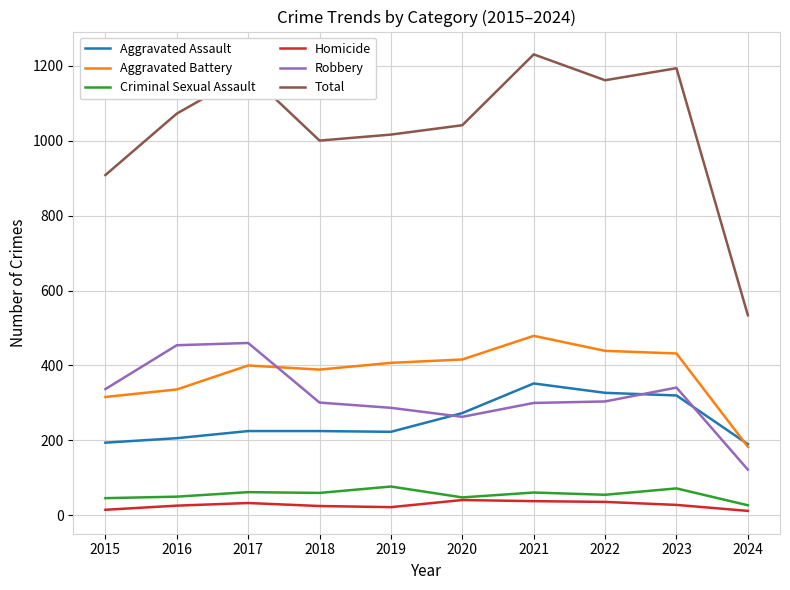

What is the total value across all series at 2023?

2386